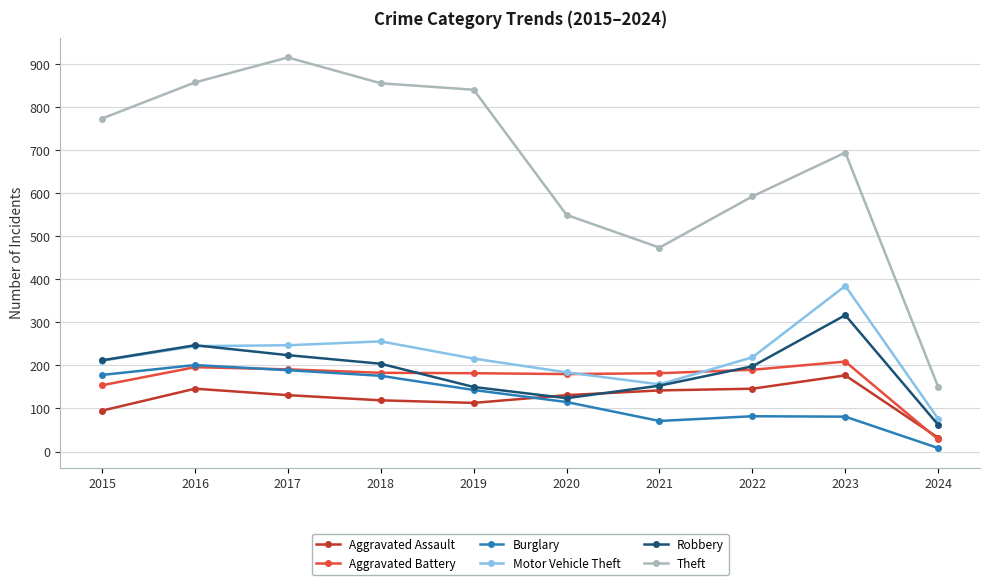

True or false: Theft has more than 0 interior local peaks.

True